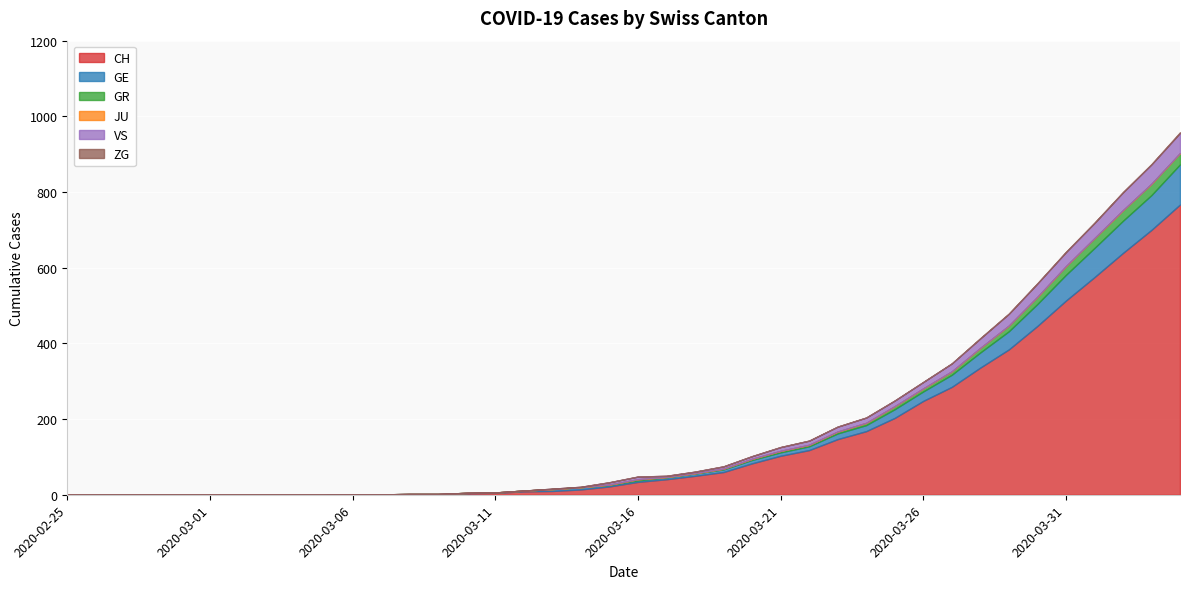

How many data points does each series have?

40